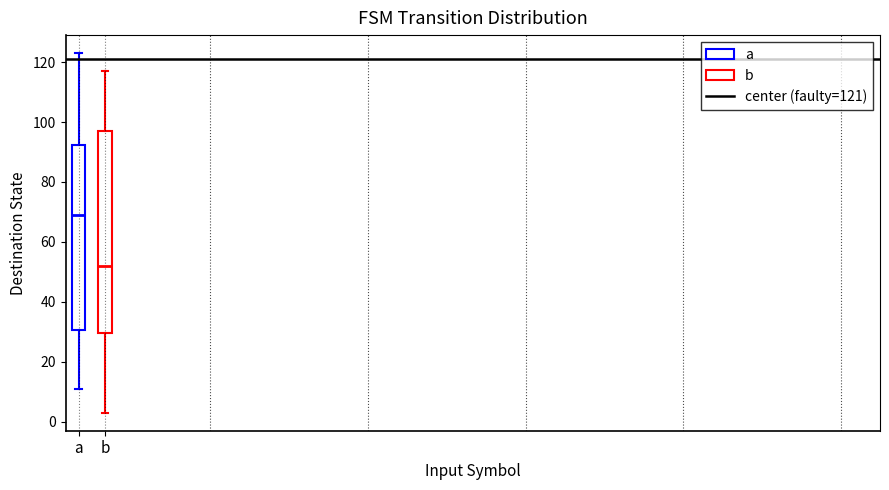

Reading left to right, transcribe this box plot: for each box, give where its median line is, the range the box spans, and where its two whiskers end, as read against the y-axis. The values are not printed on the chart, so give them approximately, as read against the axis.

a: median 70, box 30 to 92, whiskers 12 to 124
b: median 52, box 30 to 98, whiskers 4 to 118